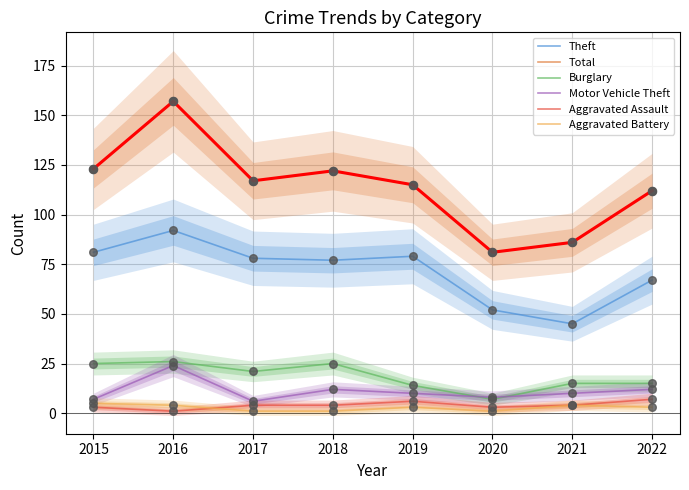

Which series contains the lowest Y value?

Aggravated Assault